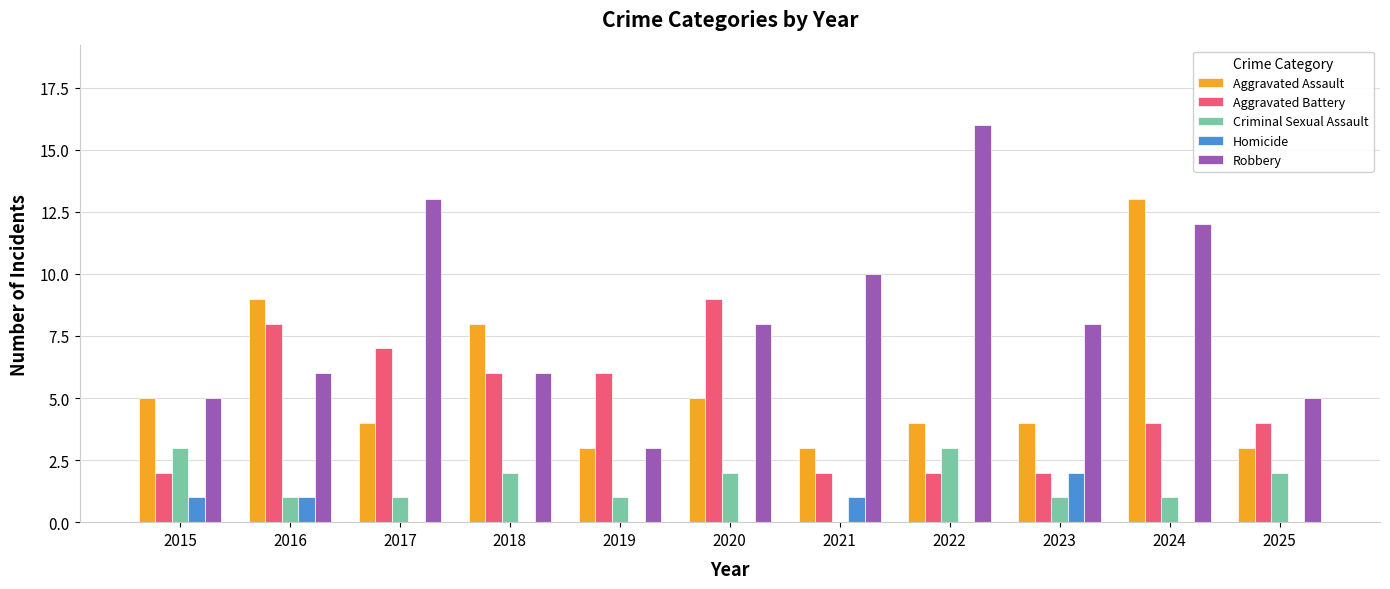

Which series has the widest spread of values?

Robbery